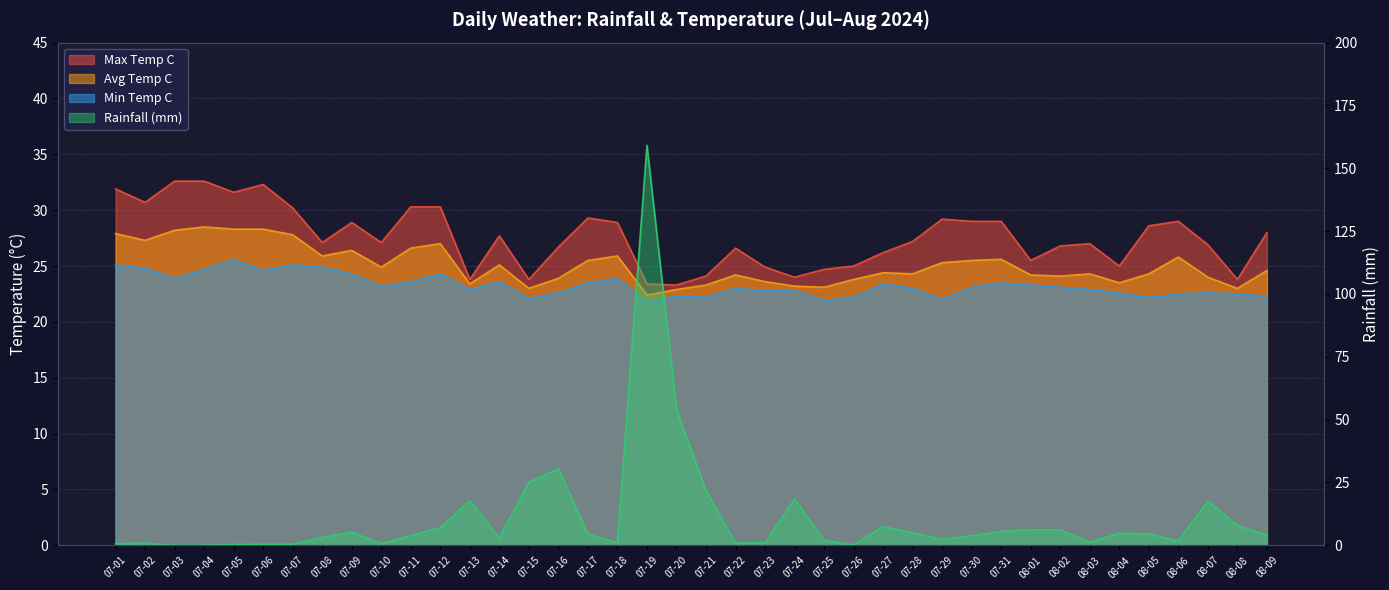

Is the value of rainfall_mm at 08-09 greater than the value of avg_temp_c at 07-22?

No